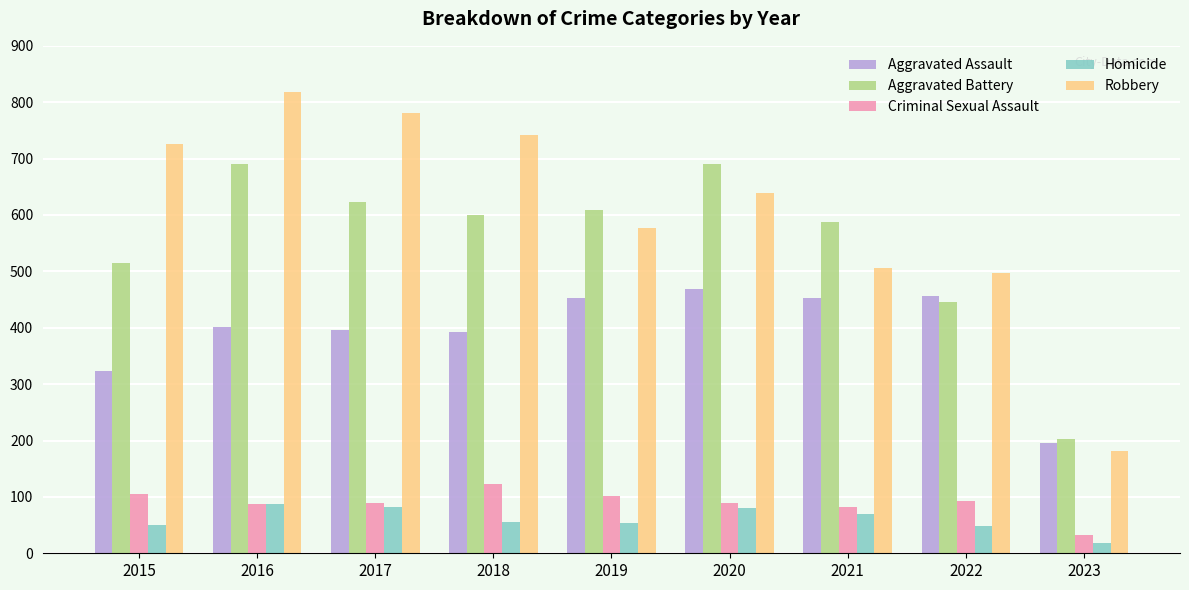

At 2015, list the series in order from smallest to largest.

Homicide, Criminal Sexual Assault, Aggravated Assault, Aggravated Battery, Robbery